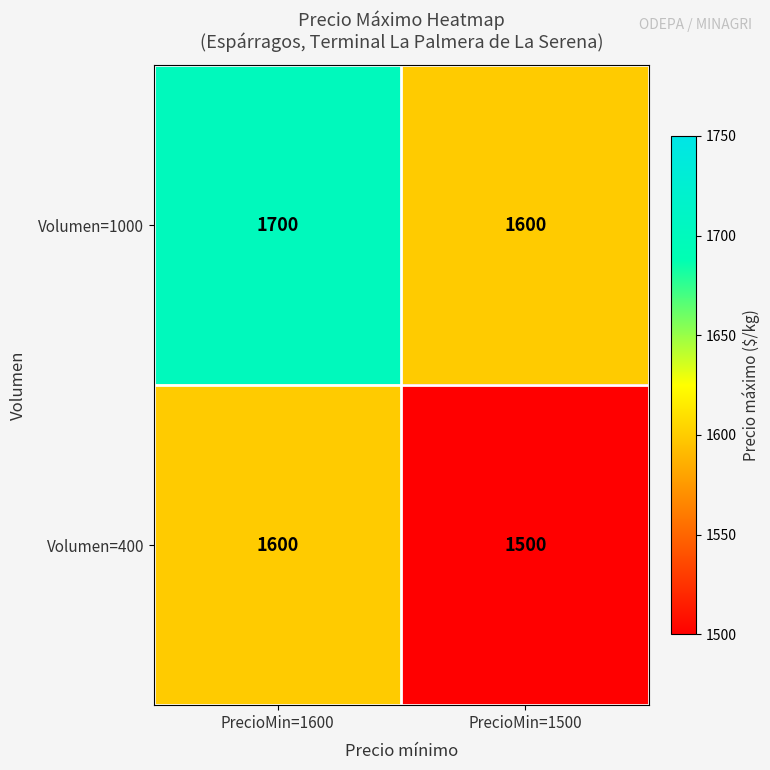

List the series in order of their peak value, lowest first.

Volumen=400, Volumen=1000